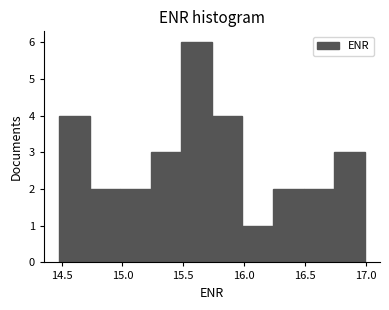

Reading left to right, list every bar in this chart as the range it spans on the x-axis followed by its height. Neither the bar edges nor the heights are printed on the chart, so give them approximately, as read against the axes.

14.50 to 14.75: 4
14.75 to 15.00: 2
15.00 to 15.25: 2
15.25 to 15.50: 3
15.50 to 15.75: 6
15.75 to 16.00: 4
16.00 to 16.25: 1
16.25 to 16.50: 2
16.50 to 16.75: 2
16.75 to 17.00: 3